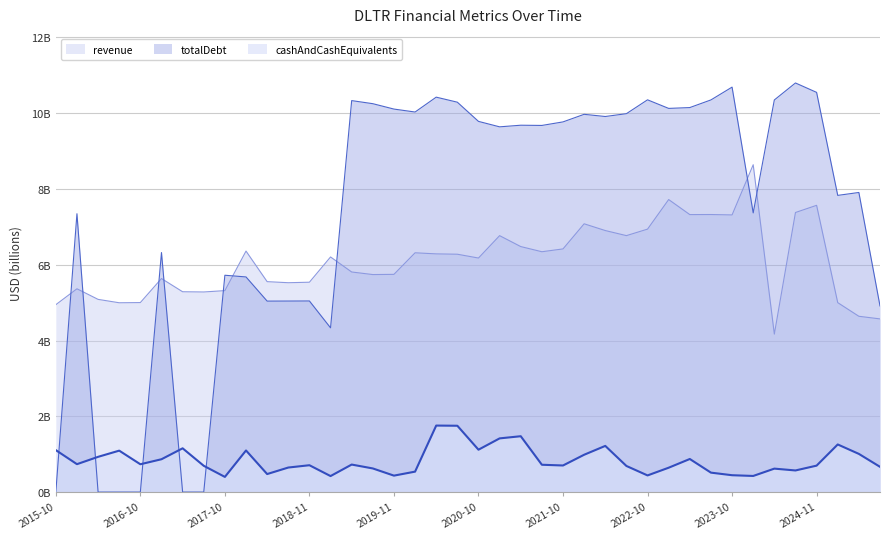

What position from the left is 2019-05-04?

15